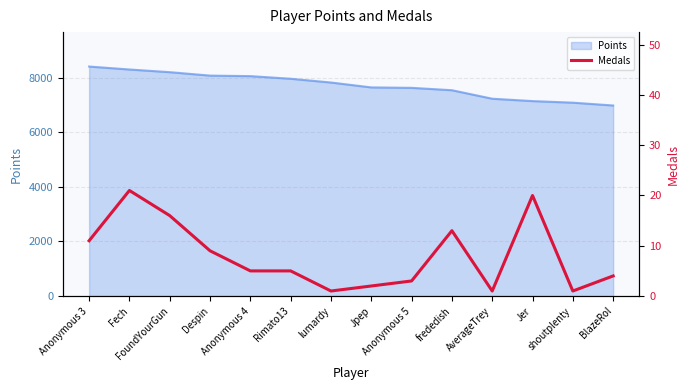

List the labels in order of value, smallest first.

lumardy, AverageTrey, shoutplenty, Jpep, Anonymous 5, BlazeRol, Anonymous 4, Rimato13, Despin, Anonymous 3, frededish, FoundYourGun, Jer, Fech